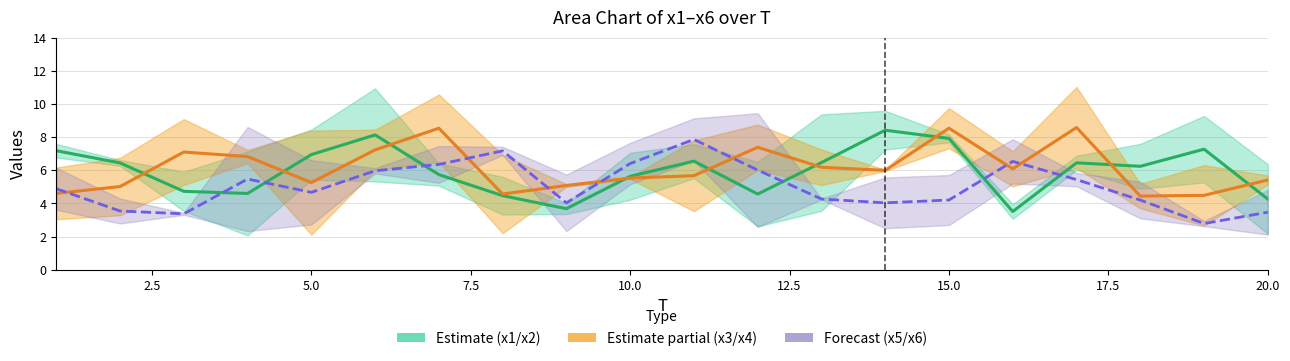

How many values in the x4 series exceed 5?

16